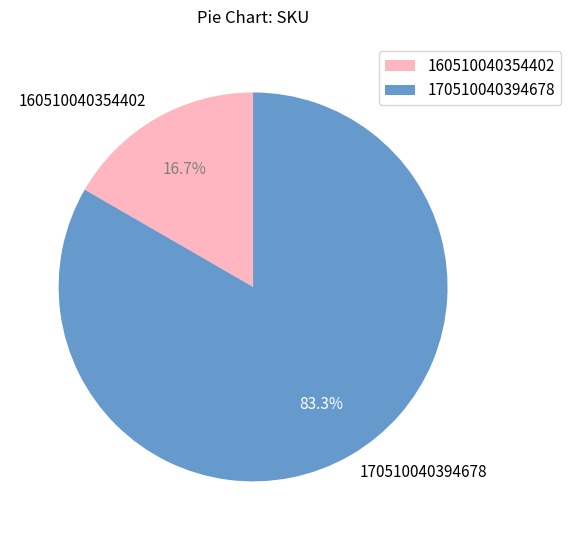

Which slice is the largest?

170510040394678